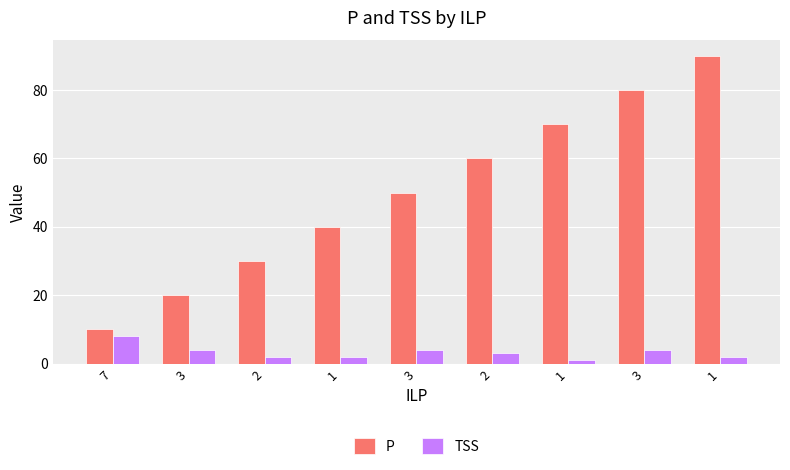

Which series has the largest total across all categories?

P